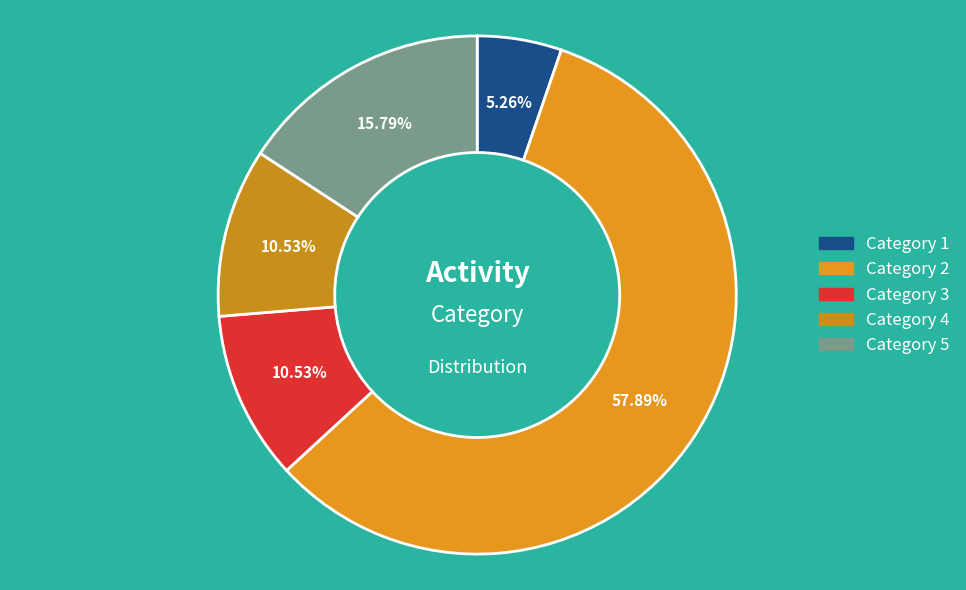

What is the majority slice?

Category 2